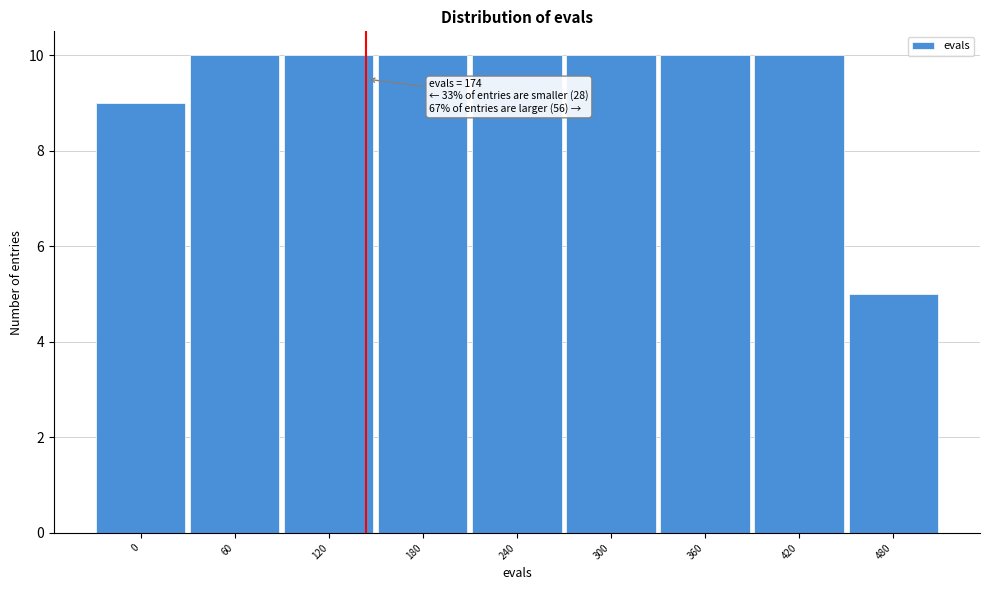

Reading left to right, extract all data points from this chart.

0=9	60=10	120=10	180=10	240=10	300=10	360=10	420=10	480=5